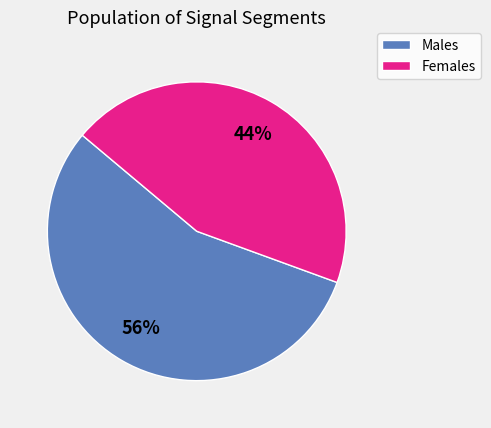

How many segments does this pie chart have?

2